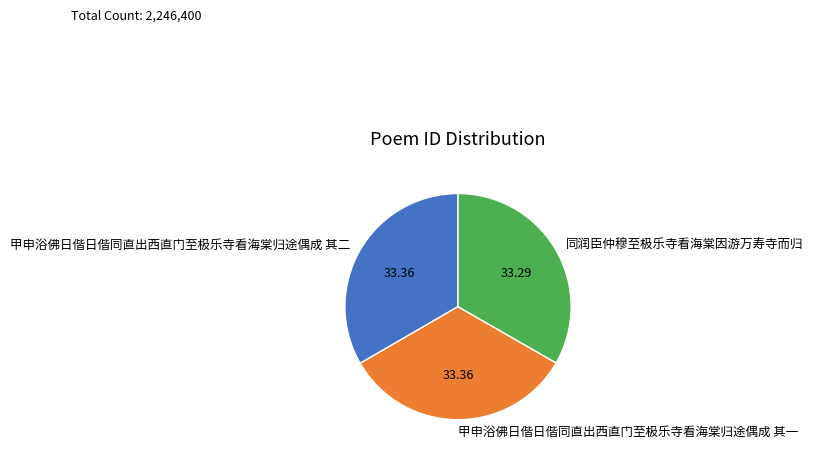

Is there any slice that represents more than half of the pie?

No